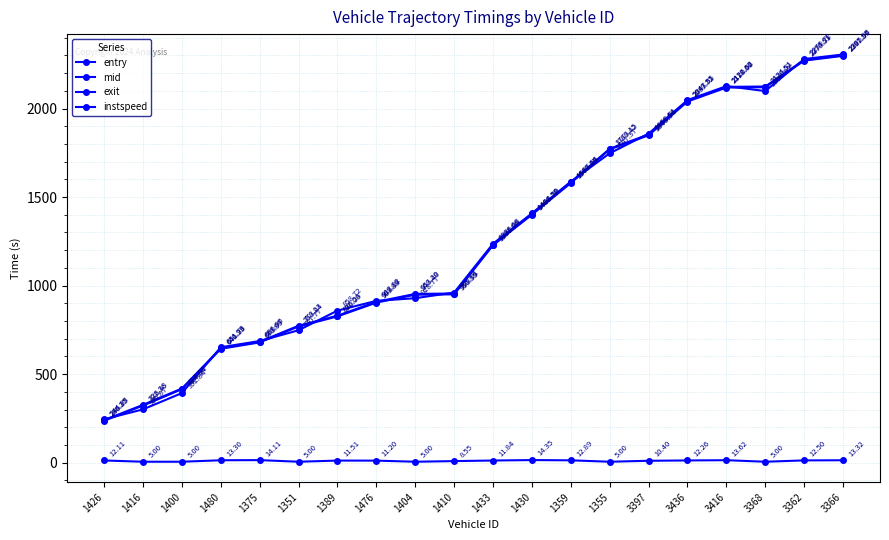

Is it true that mid equals 1773.2 at 1355?

True